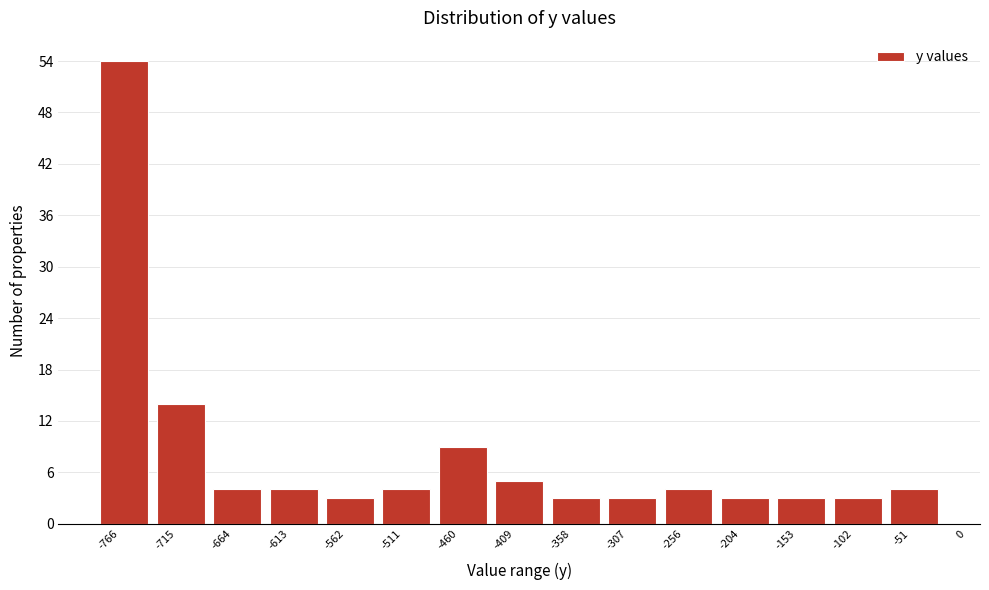

Reading left to right, what are all the values shown in this chart?

54	14	4	4	3	4	9	5	3	3	4	3	3	3	4